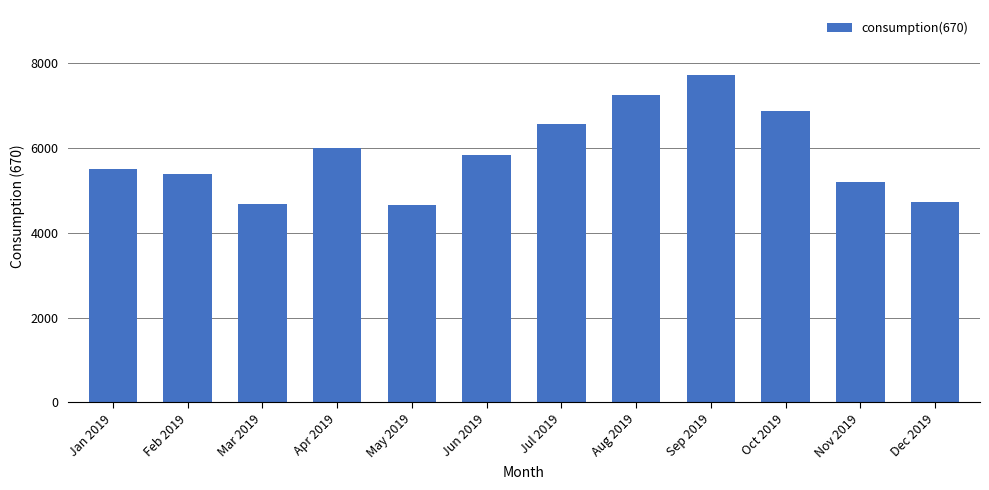

What is the maximum value shown in the chart?

7698.0